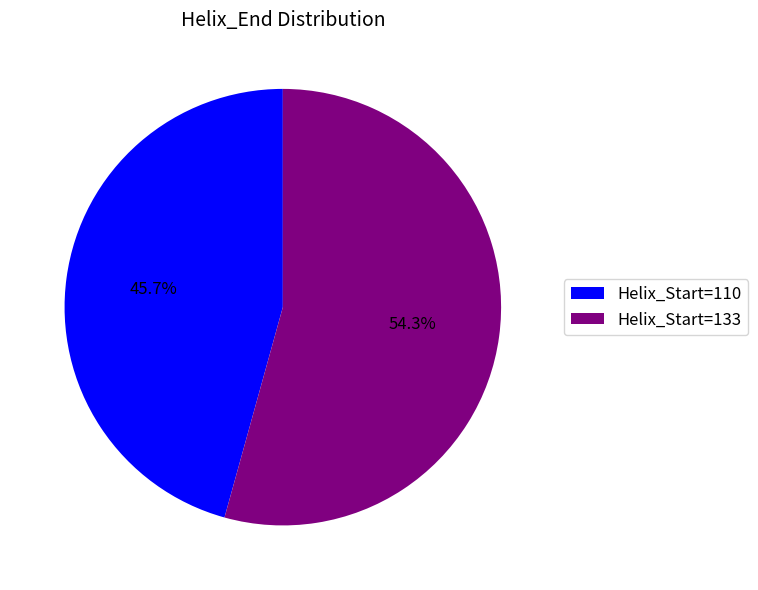

Does Helix_Start=110 account for over 50% of the chart?

No